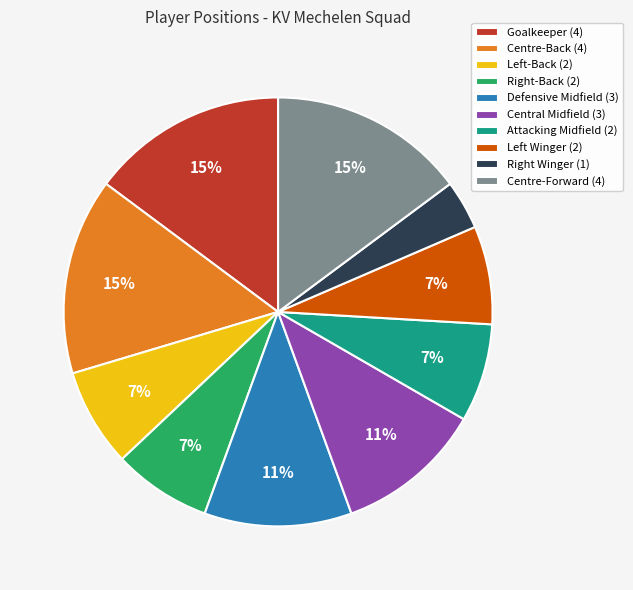

To the nearest percent, what is the average slice percentage?

10%